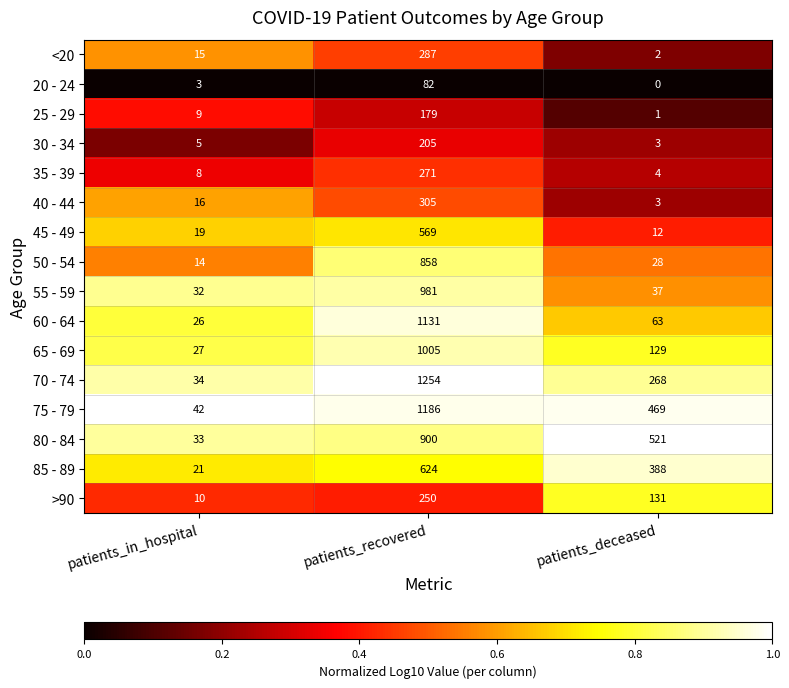

What is the sum of all 70 - 74 values?

1556